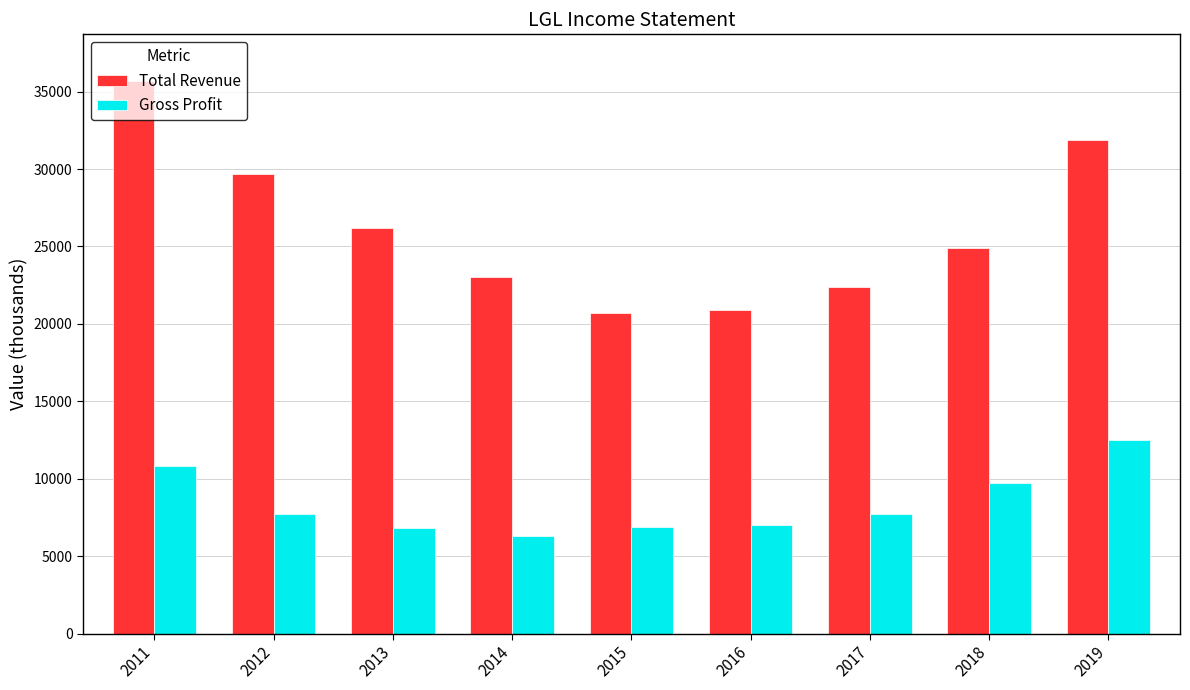

Which category has the lowest value across all series?

2014